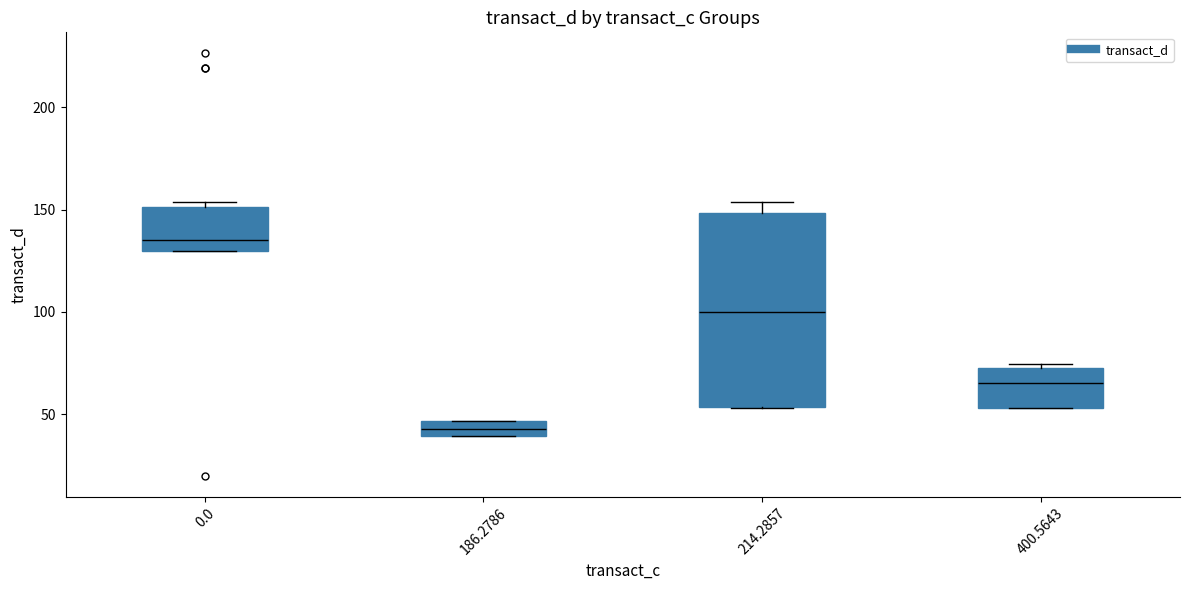

Which box is the tallest, from its lower edge to its upper edge?

214.2857